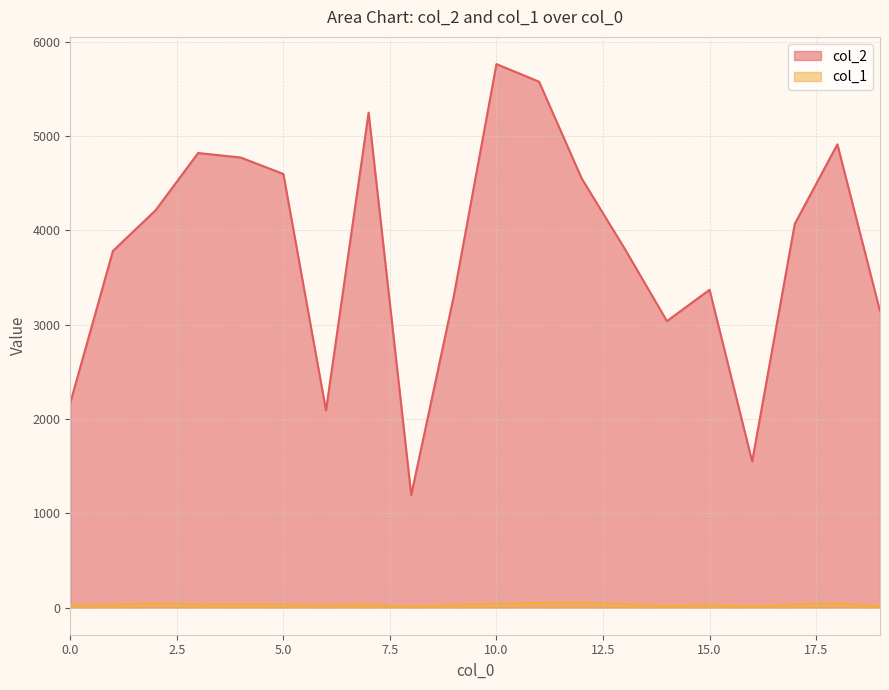

What is the value of the col_2 point at the 16th from the left?

3369